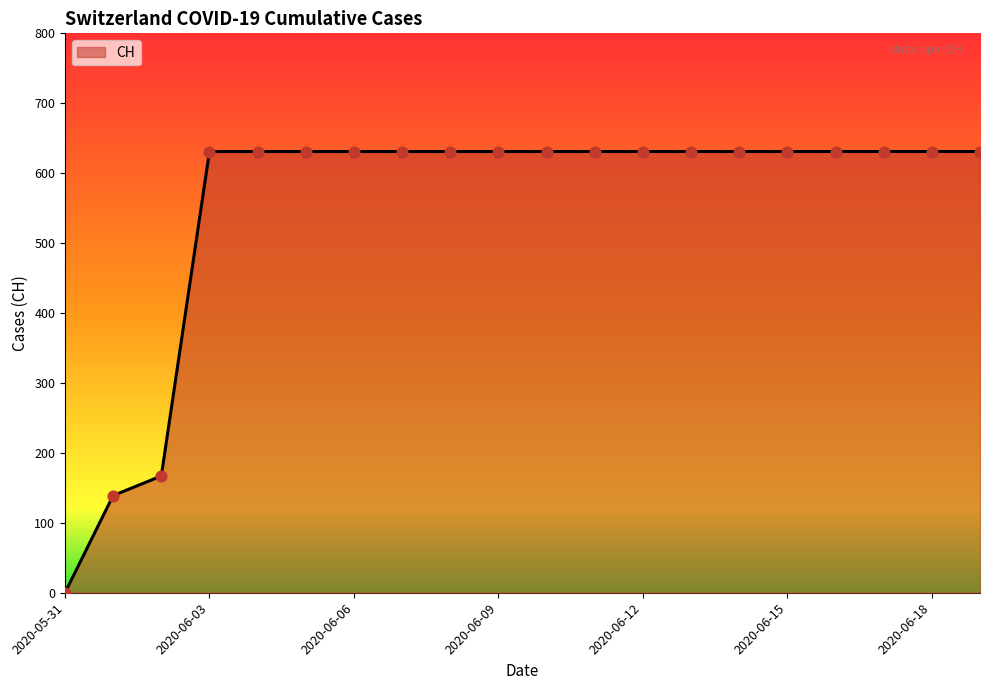

What is the greatest value displayed?

631